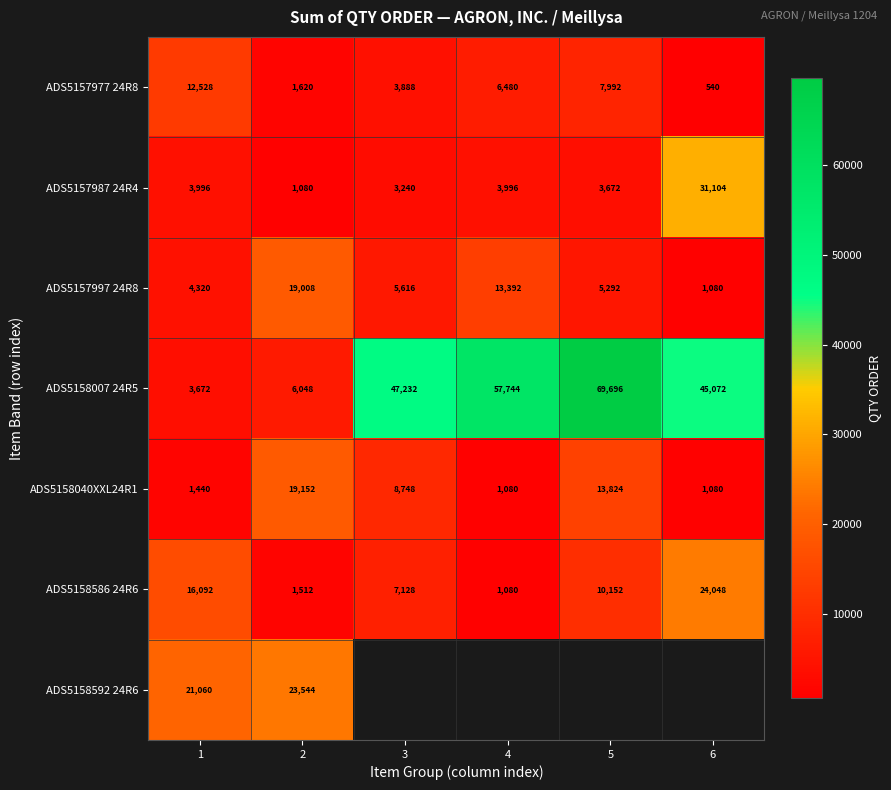

The ADS5158007 24R5 series shows 1489.8 at 1. True or false?

False